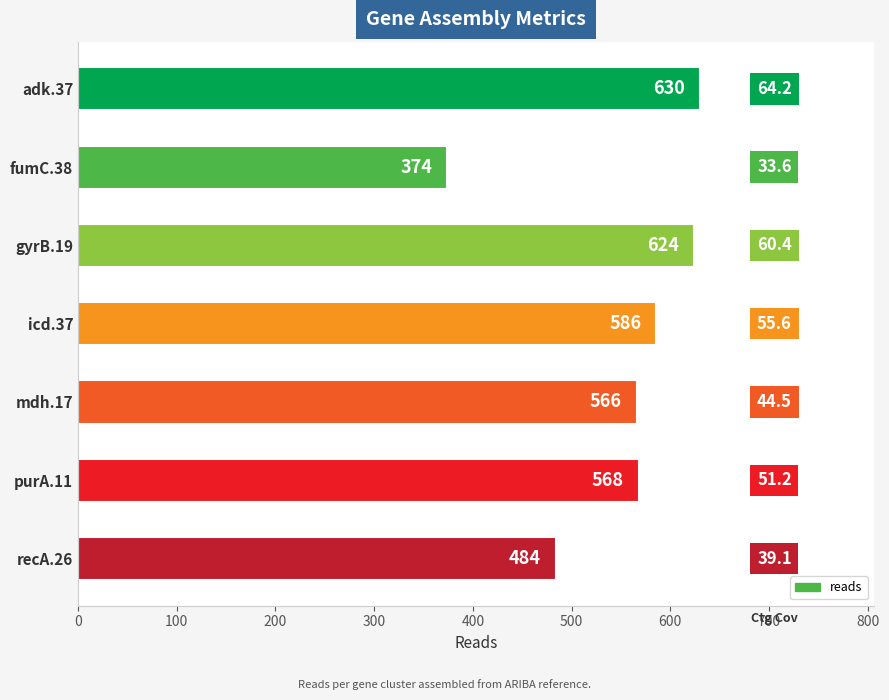

Reading top to bottom, what are all the values shown in this chart?

630	374	624	586	566	568	484